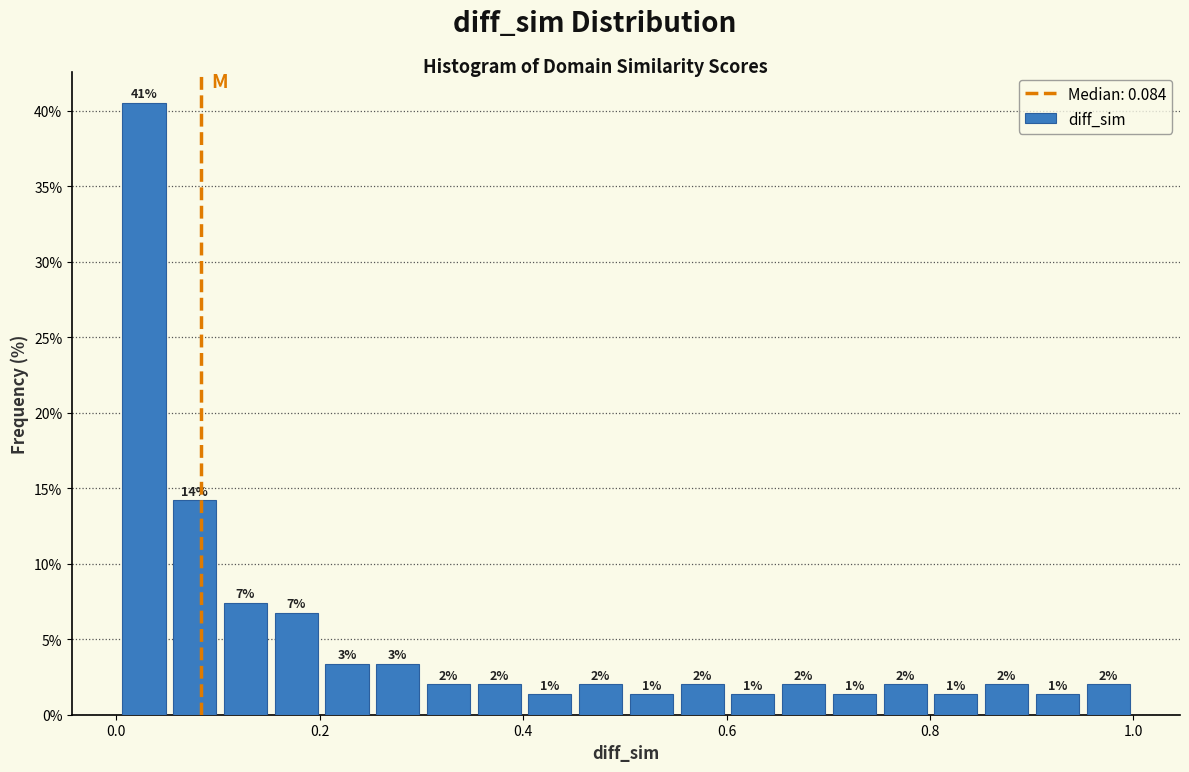

Around what value on the x-axis is the tallest bar? Give the approximate position of its centre, as read against the axis.

0.02